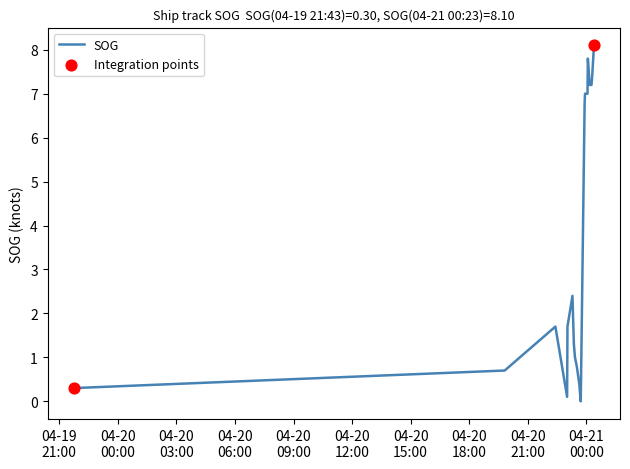

What is the difference between the maximum and minimum values?

8.1